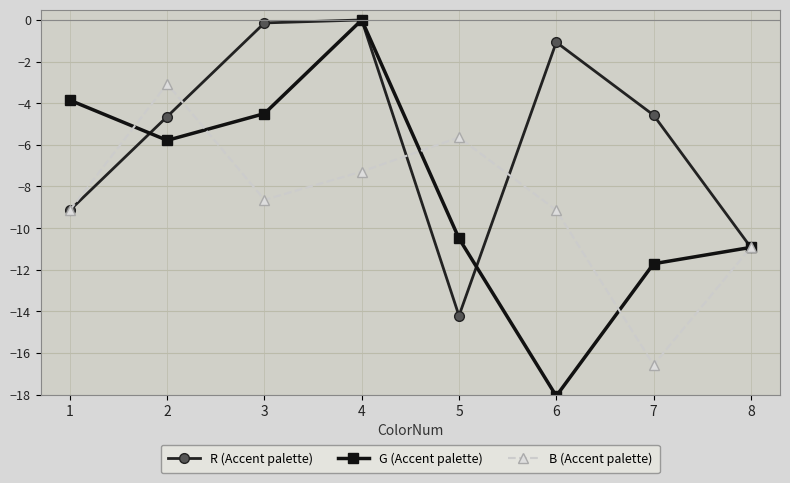

True or false: B (Accent palette) has a value of -3.1 at 2.

True